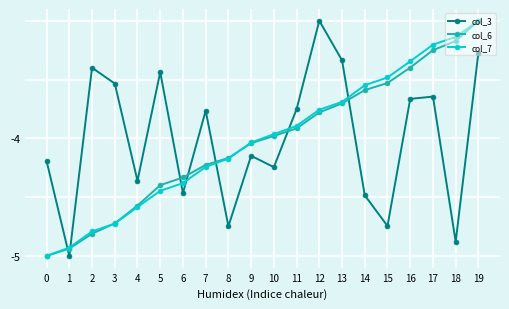

What is the difference between the highest and lowest values at 16?

0.3